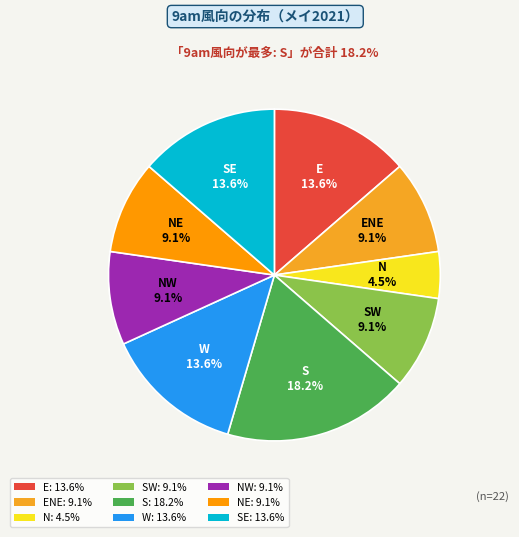

Which slice is the smallest?

N